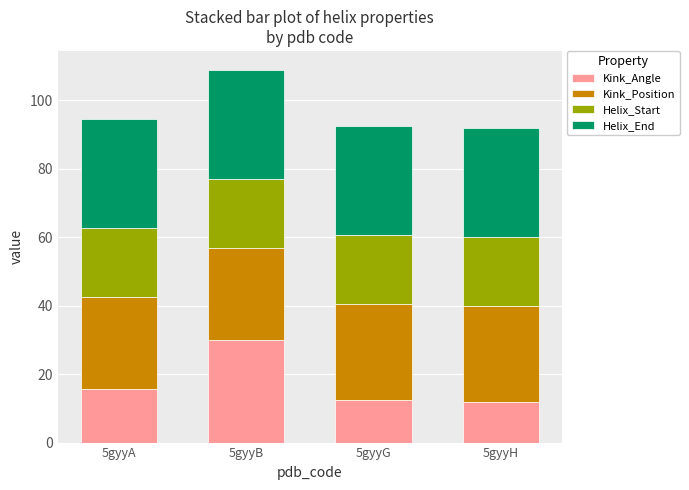

What is the sum of all Kink_Angle values?

70.0